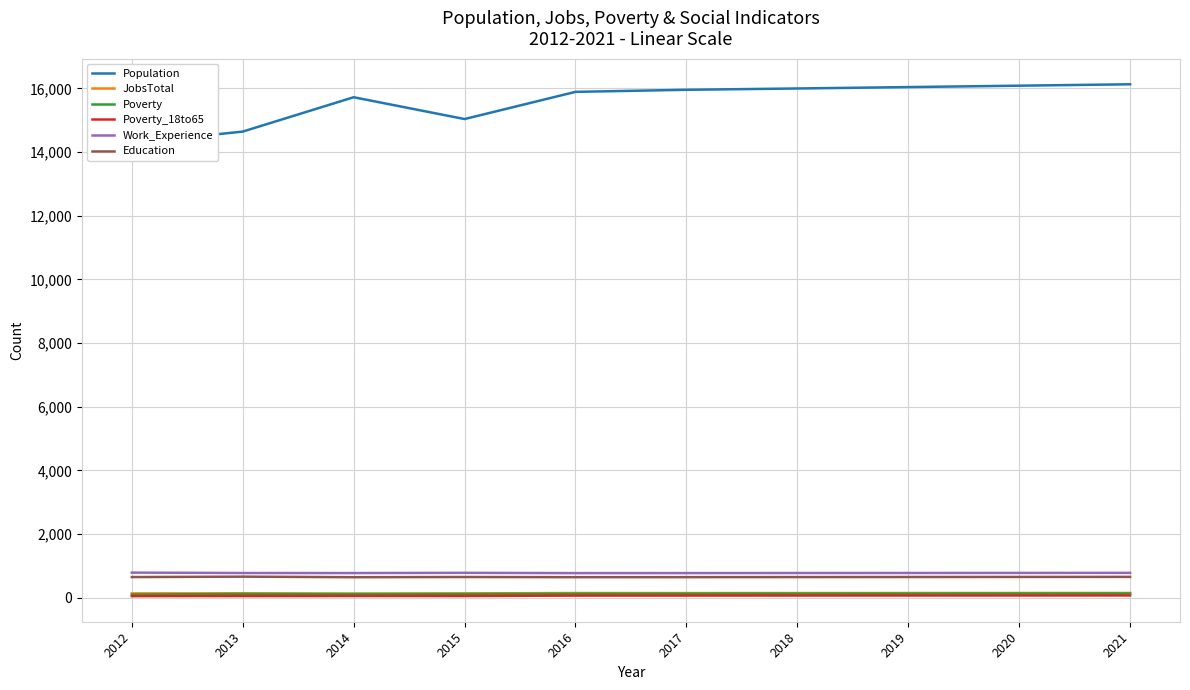

What are all the series names shown in the legend?

Population, JobsTotal, Poverty, Poverty_18to65, Work_Experience, Education